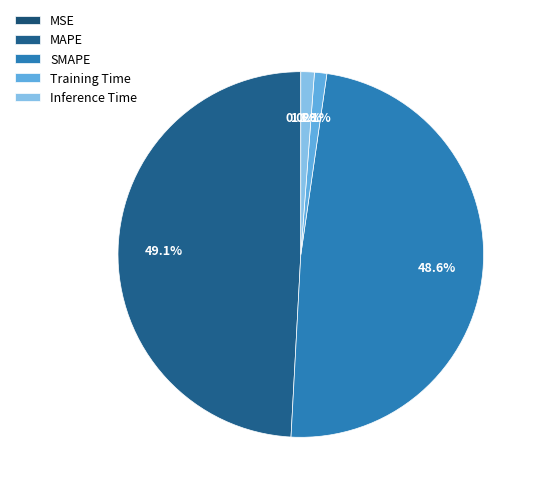

How much of the chart is everything except Inference Time?

98.8%